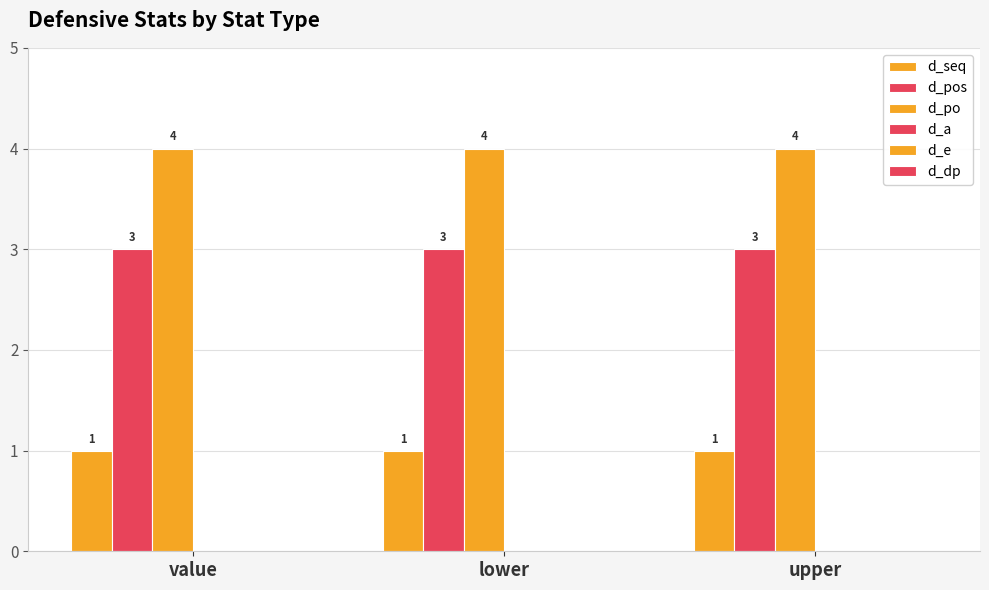

How many distinct data groups are displayed?

3